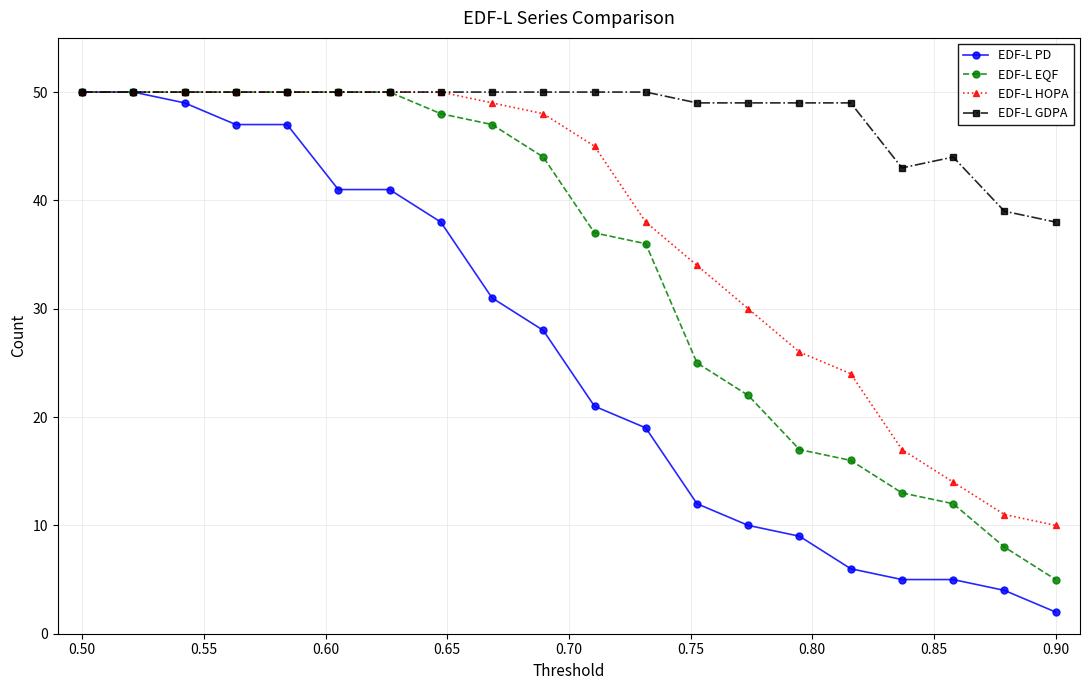

Which series has the largest total across all categories?

EDF-L GDPA